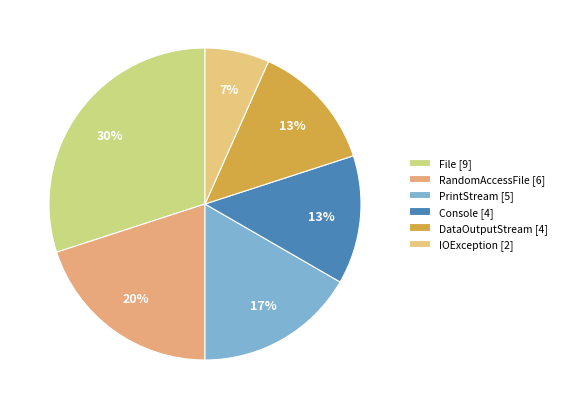

How many slices are in this pie chart?

6